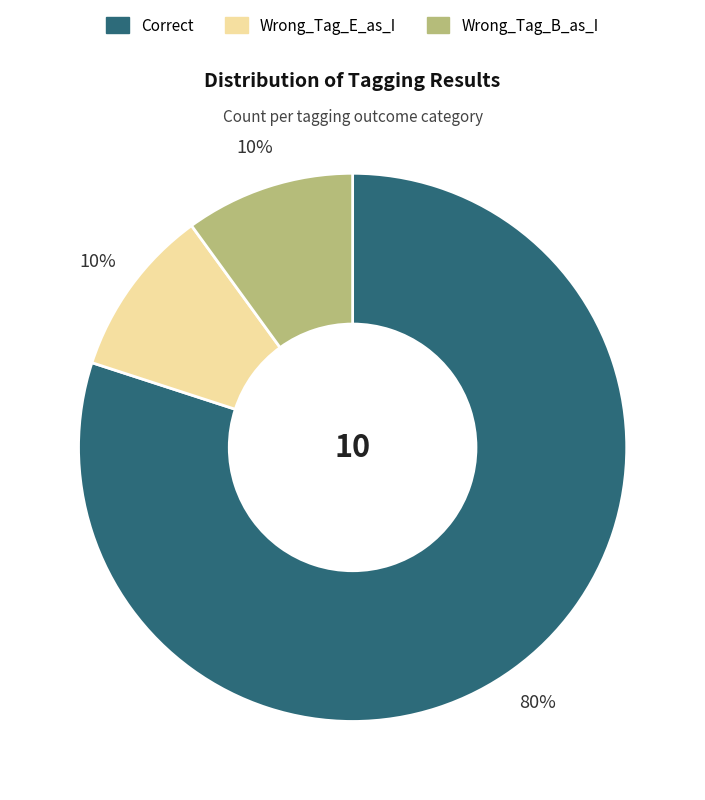

What percentage is the Wrong_Tag_E_as_I slice, to the nearest percent?

10%